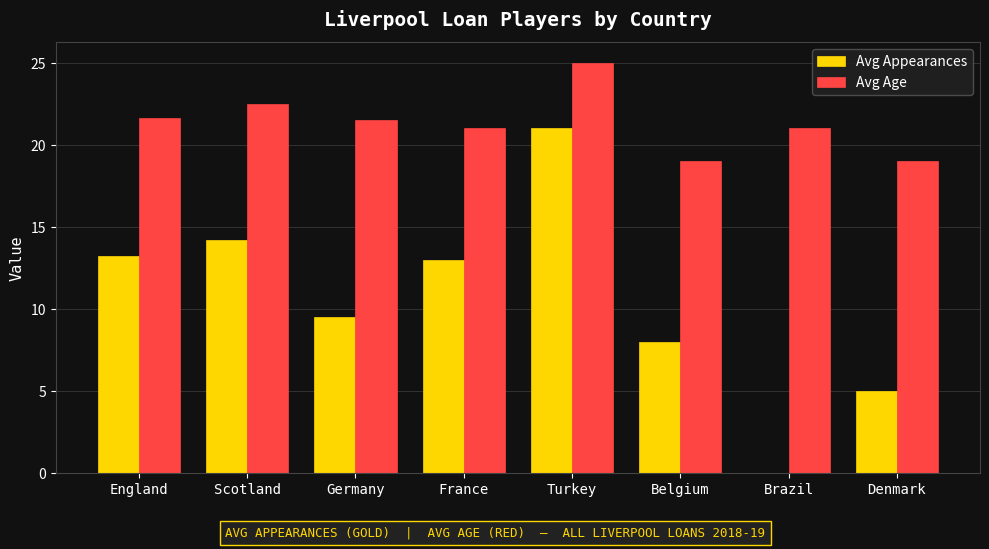

How many data points does each series have?

8